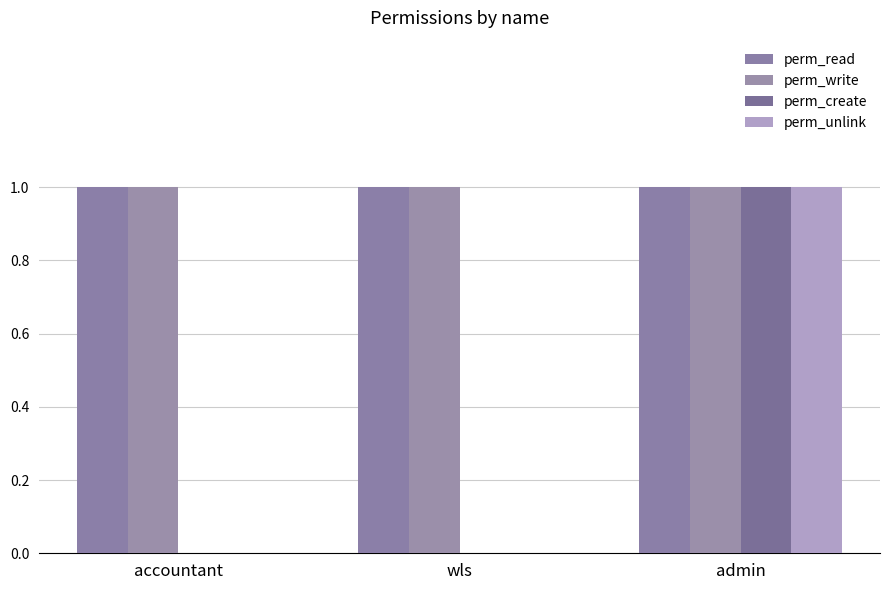

How many series are shown in this chart?

4